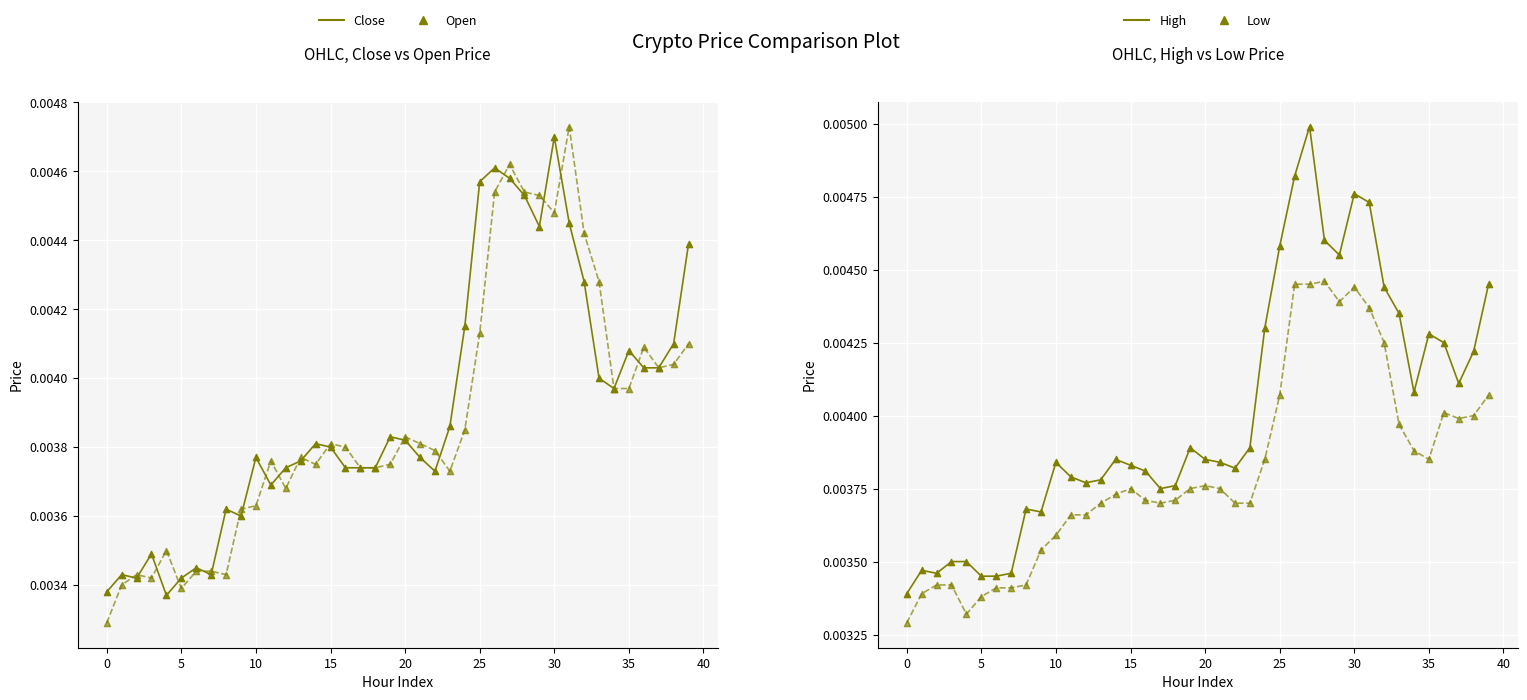

Which series has the largest total across all categories?

High